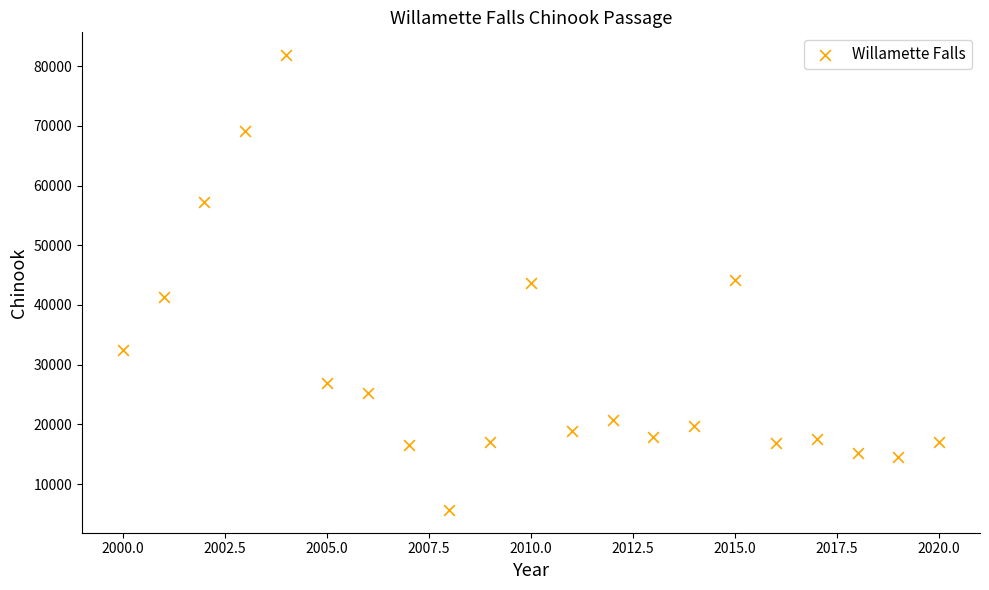

What is the range of X values (max minus min)?

20